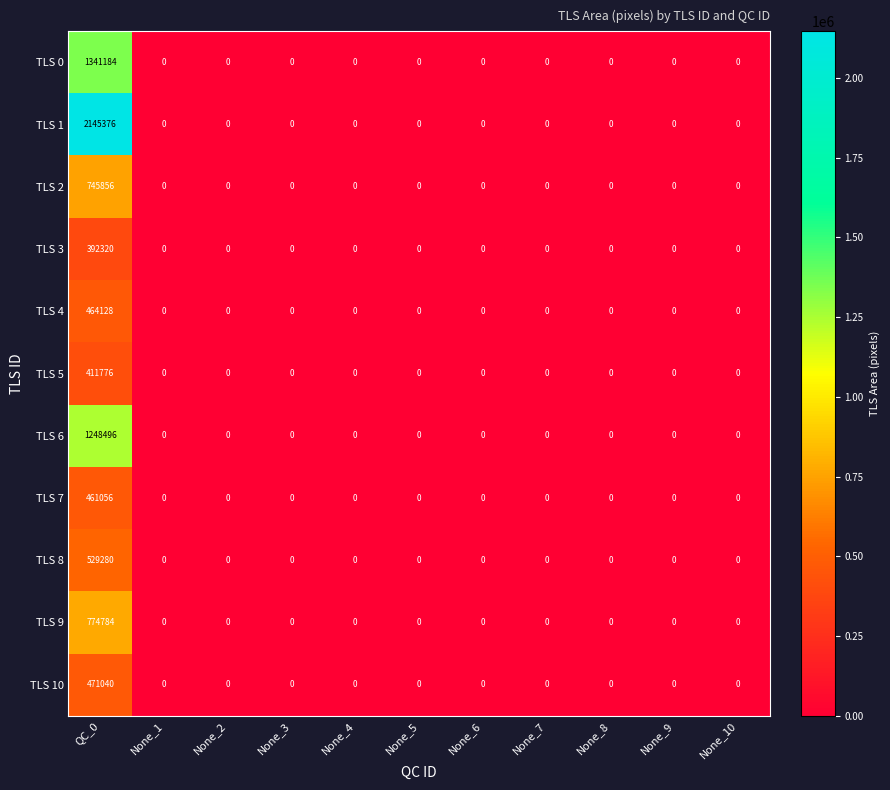

True or false: TLS 10 has a value of 0 at None_8.

True